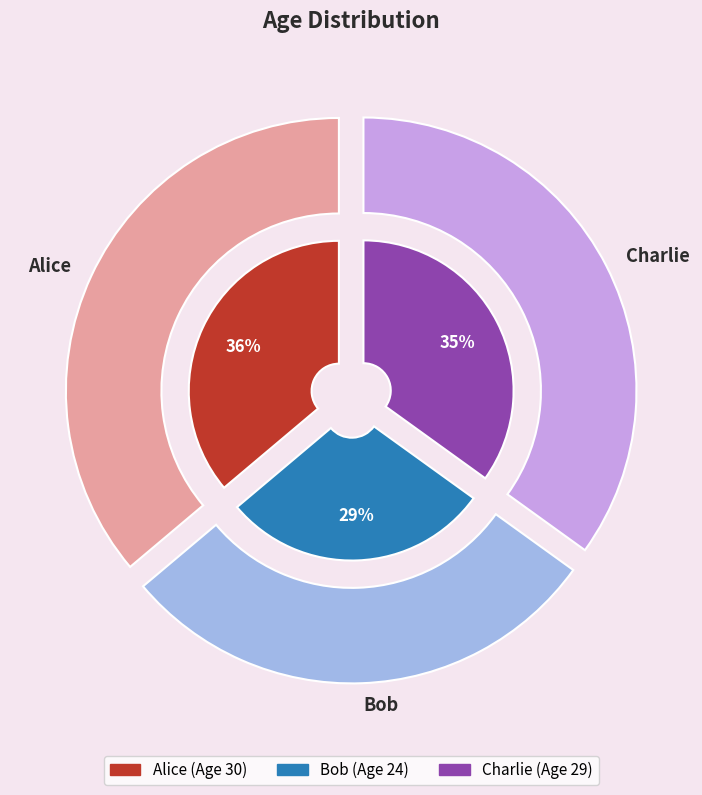

Is there any slice that represents more than half of the pie?

No